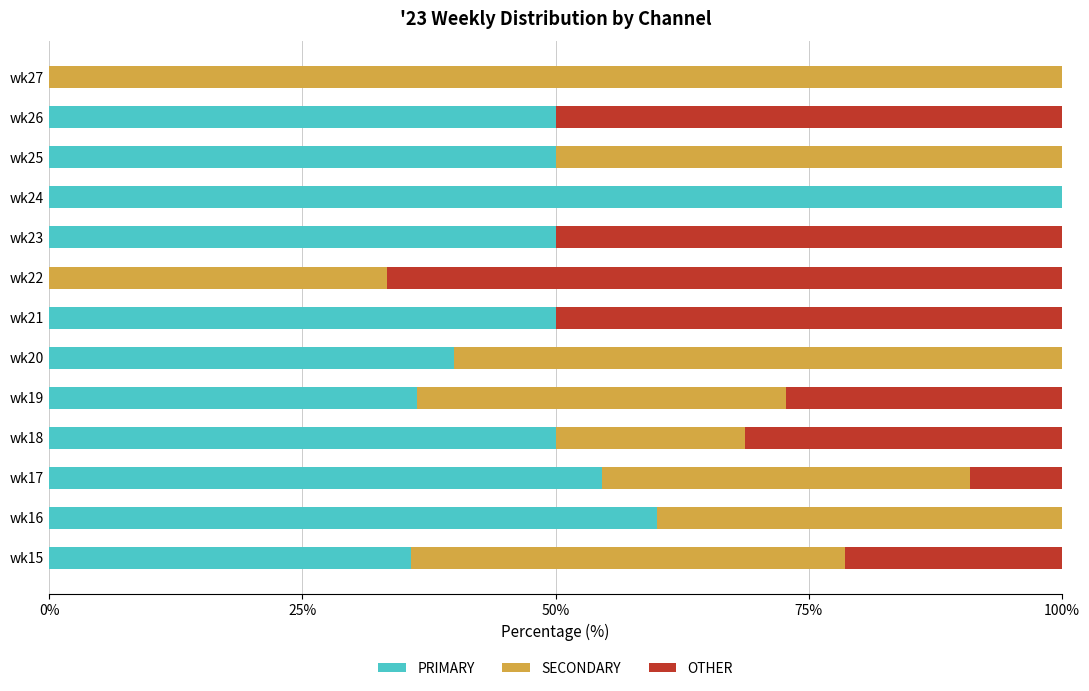

Which category has the highest value in the PRIMARY series?

wk24